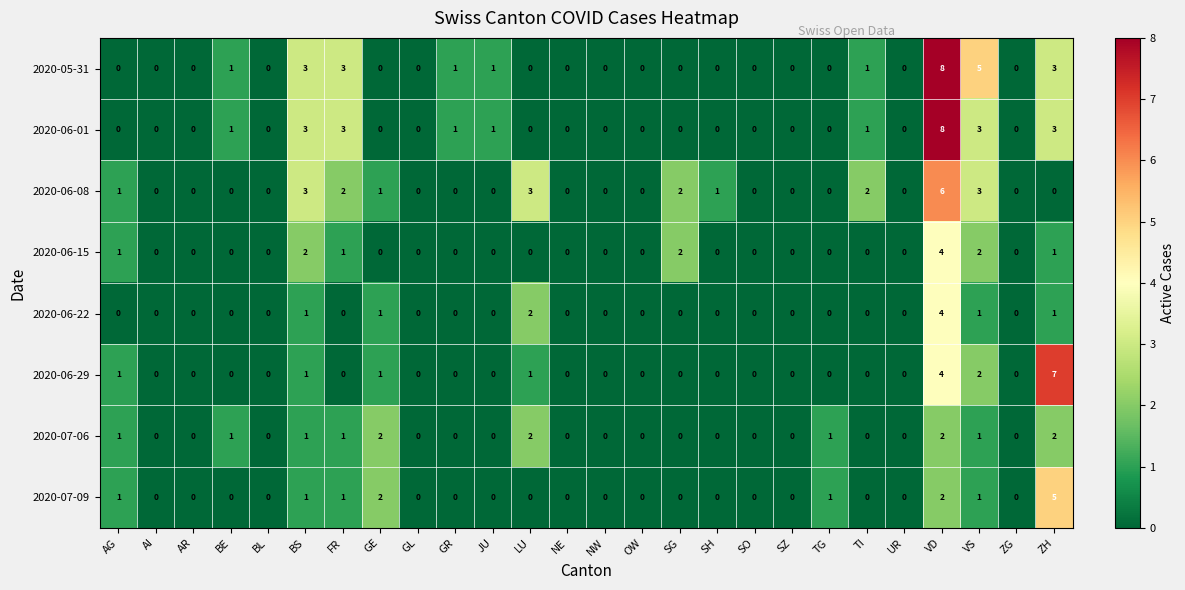

Is it true that 2020-07-06 equals 0 at NE?

True